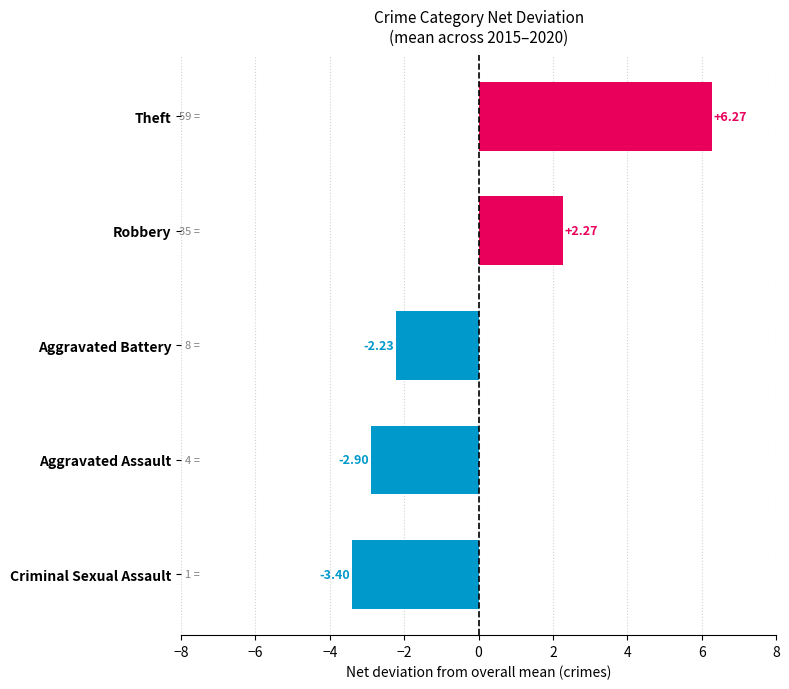

Which category has the highest value across all series?

Theft